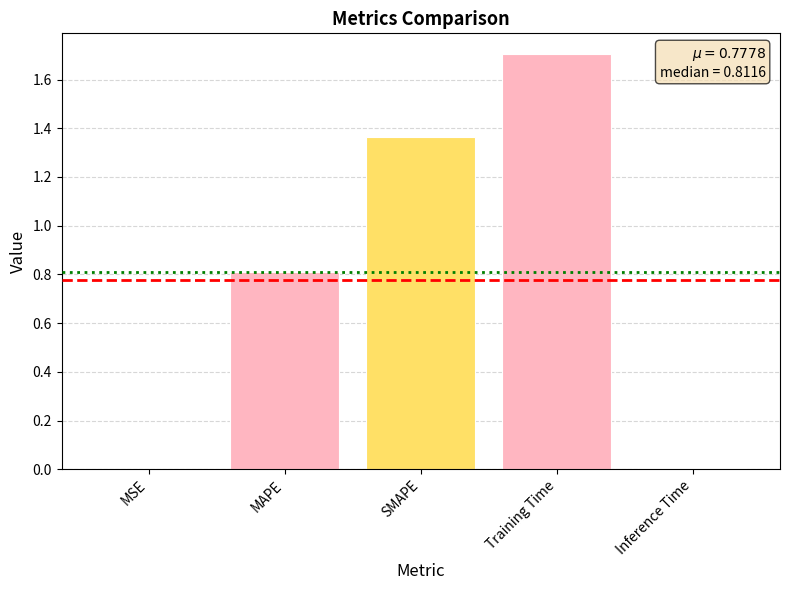

Are the bars horizontal?

No